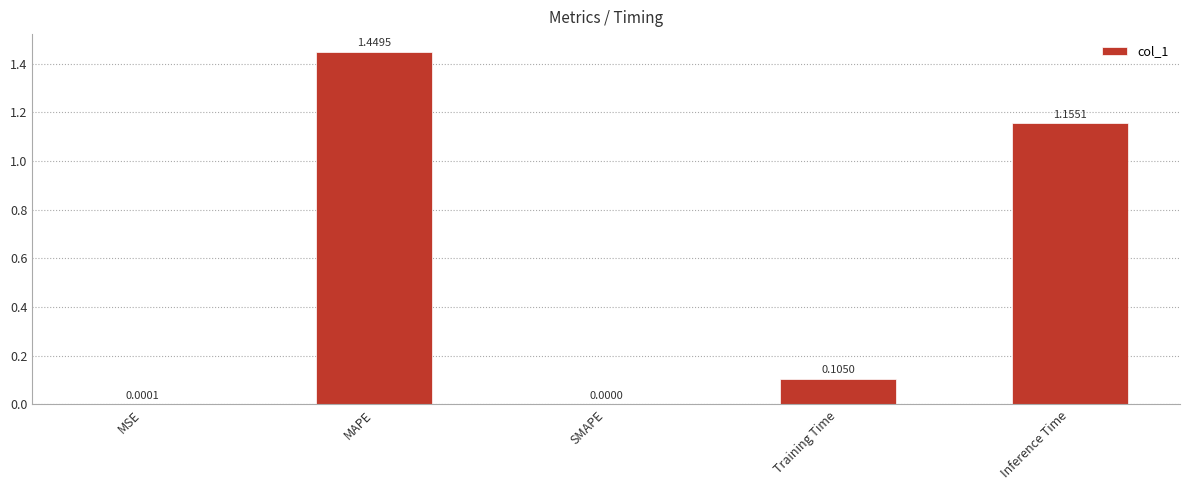

At which label is the value closest to 0?

SMAPE